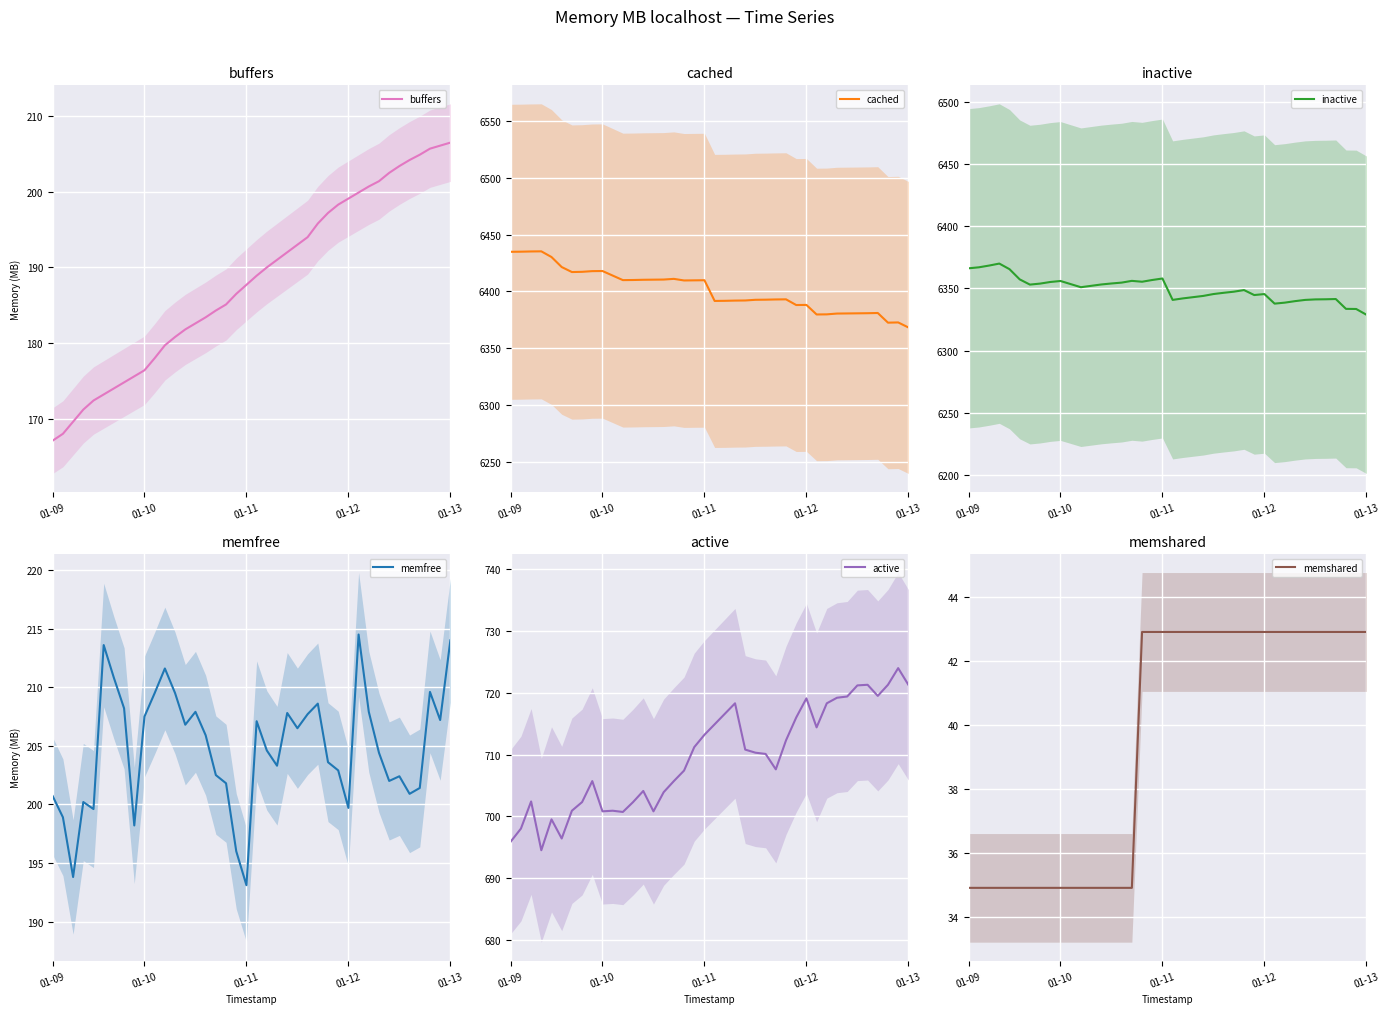

At which label does cached first exceed 6409?

01-09